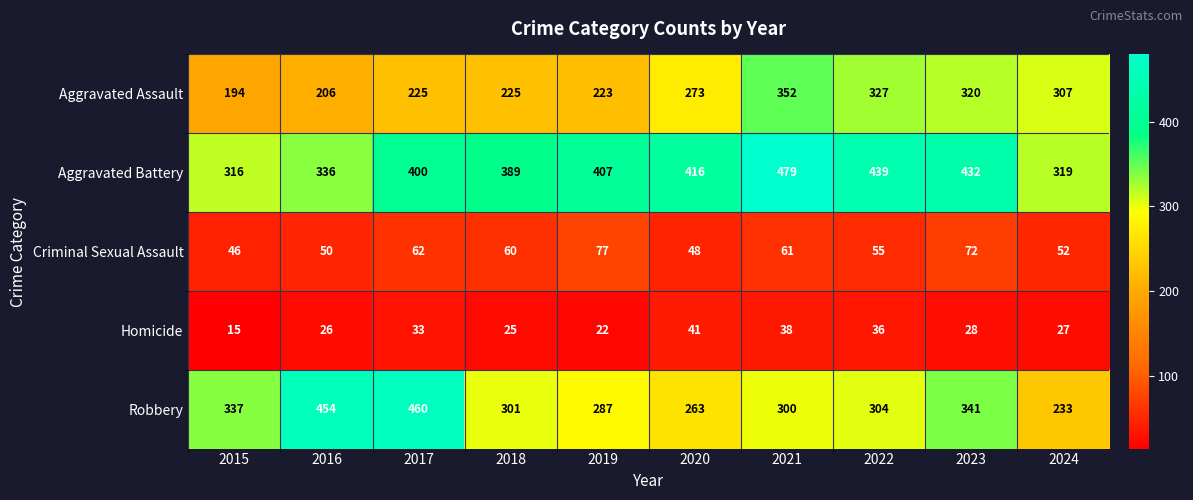

Which series has the largest total across all categories?

Aggravated Battery